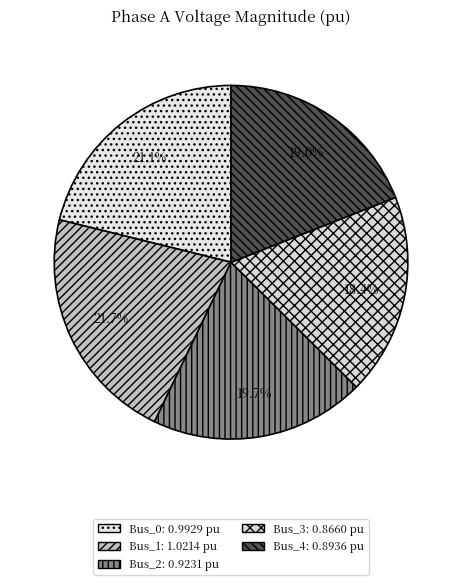

What percentage is the Bus_4 slice, to the nearest percent?

19%